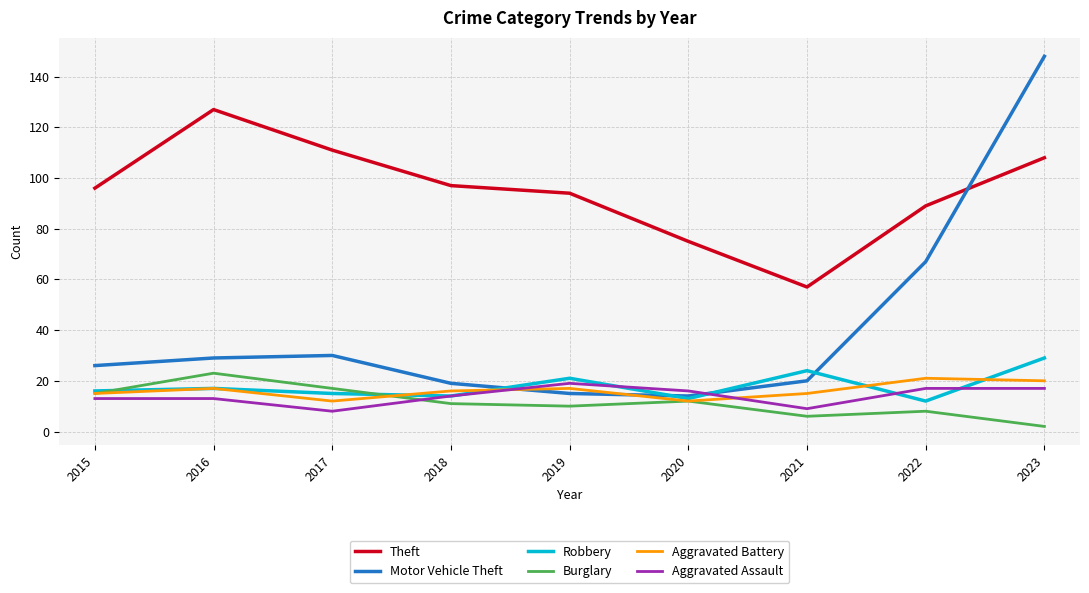

How many lines are shown in the chart?

6